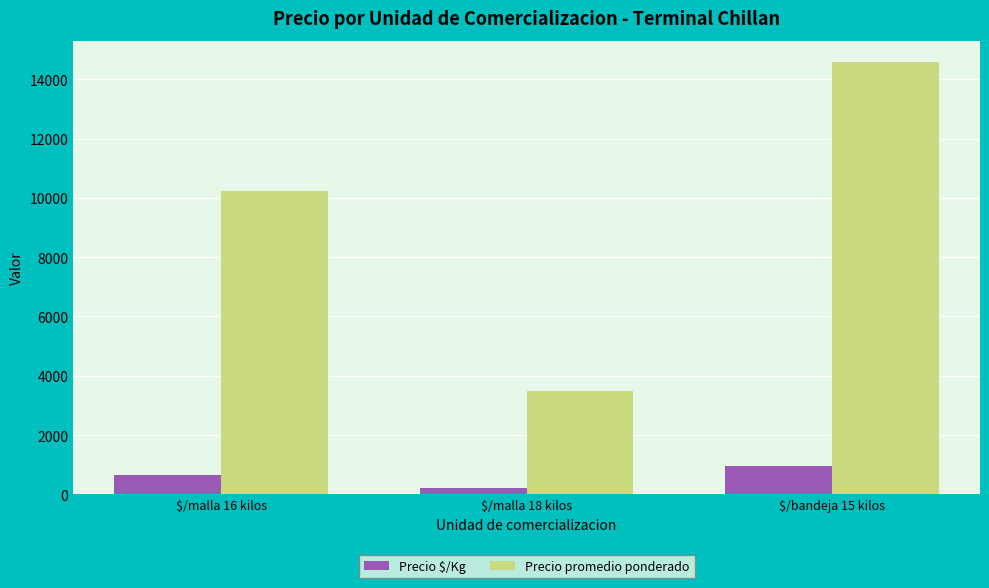

What is the maximum value for Precio $/Kg?

940